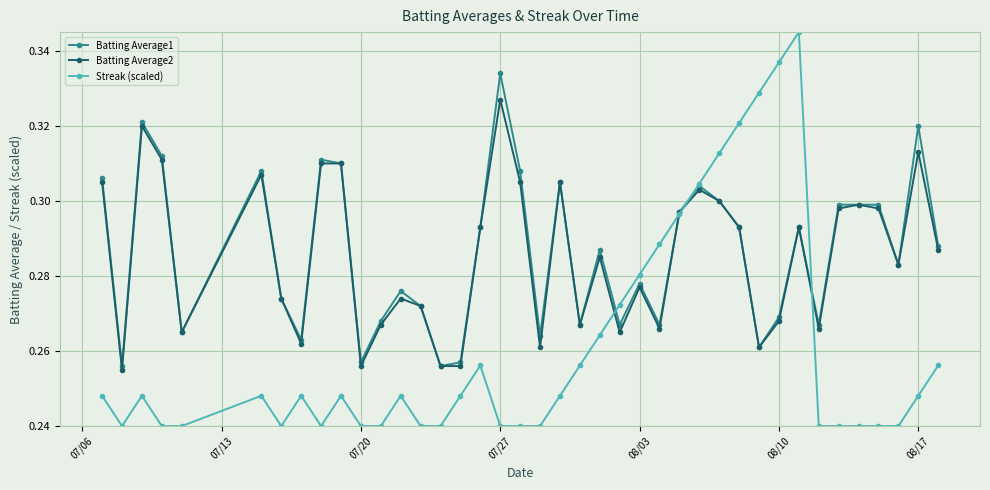

At how many categories does at least one series exceed 0?

40